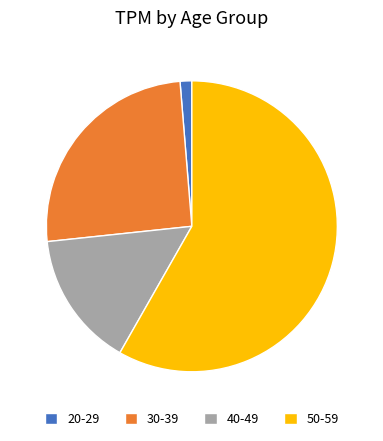

How many segments does this pie chart have?

4